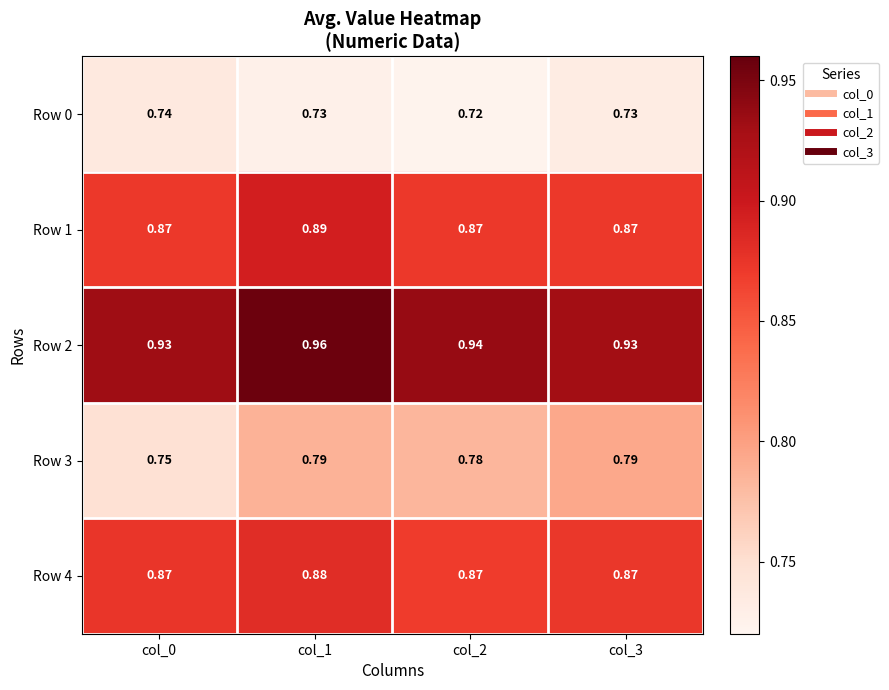

Is the value of Row 3 at col_0 greater than the value of Row 4 at col_2?

No